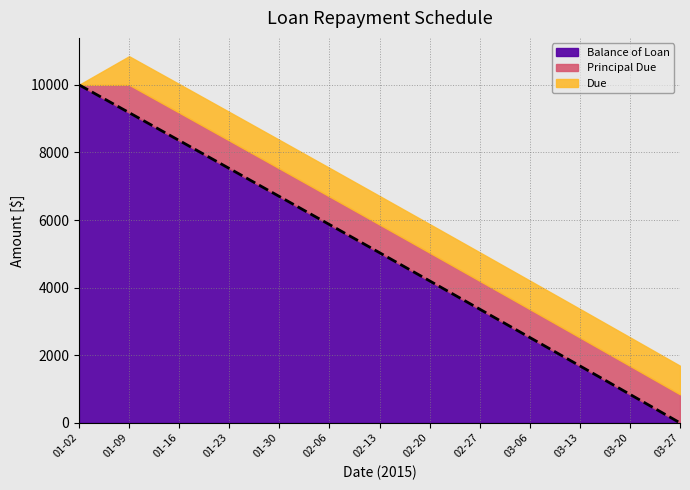

Reading right to left, transcribe all the data shown in this chart.

Balance of Loan: 0.0	843.9	1685.9	2526.0	3364.1	4200.3	5034.6	5866.9	6697.3	7525.9	8352.5	9177.2	10000.0
Principal Due: 843.9	842.0	840.1	838.1	836.2	834.3	832.4	830.4	828.5	826.6	824.7	822.8	0.0
Due: 845.9	845.9	845.9	845.9	845.9	845.9	845.9	845.9	845.9	845.9	845.9	845.9	0.0